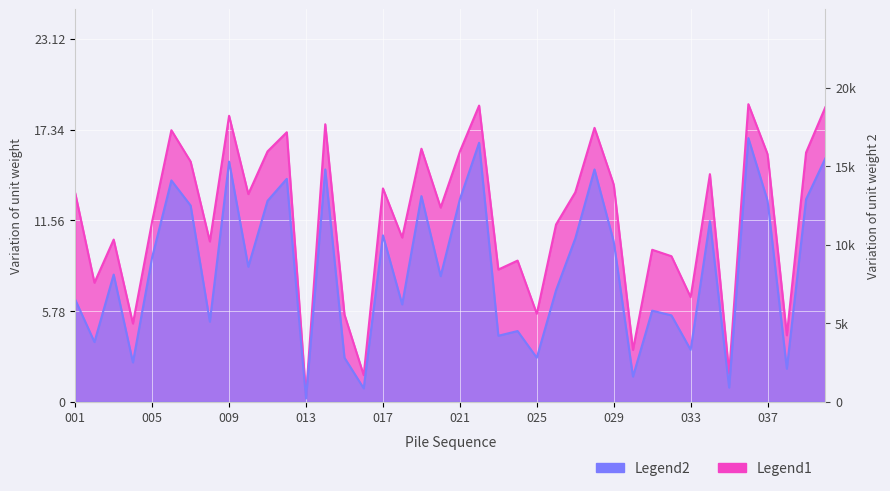

Where does the cn1 series first go above 13?

001